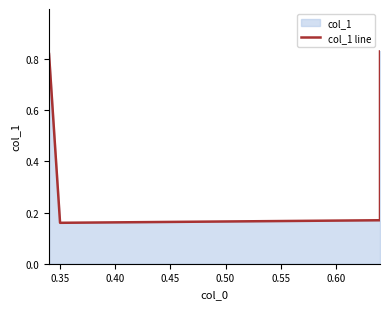

True or false: the data shows 0.1 at 0.40.

False